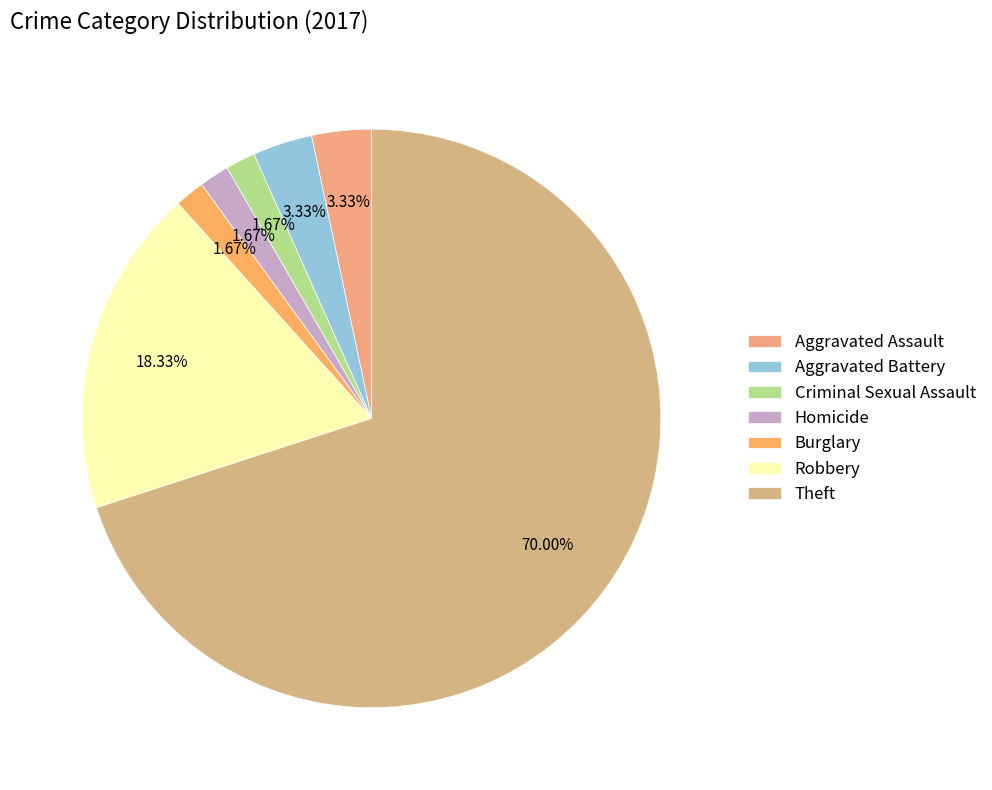

Count the number of slices in the pie.

7